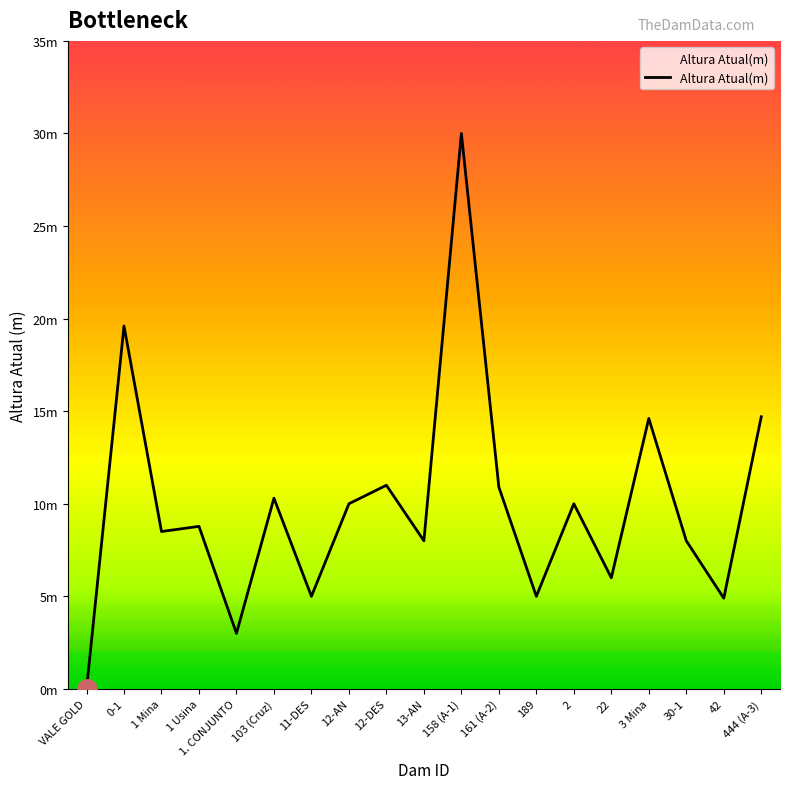

Is this an area chart (filled region under the line)?

Yes